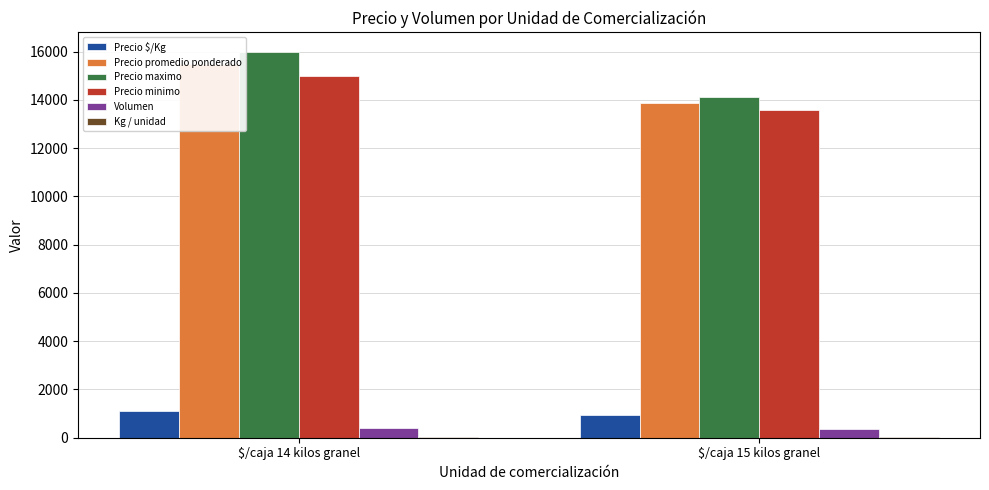

Reading left to right, transcribe all the data shown in this chart.

Precio $/Kg: 1107.0	924.1
Precio promedio ponderado: 15500.0	13857.1
Precio maximo: 16000.0	14142.9
Precio minimo: 15000.0	13571.4
Volumen: 400.0	357.1
Kg / unidad: 14.0	15.0